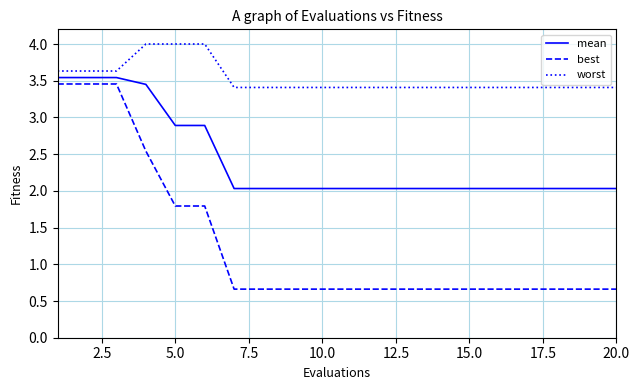

Which series has the largest range (max minus min)?

best